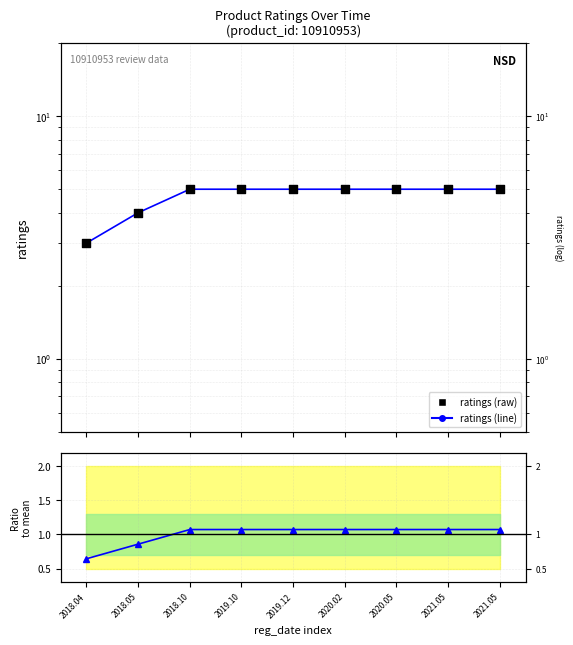

At how many categories does at least one series exceed 1?

9